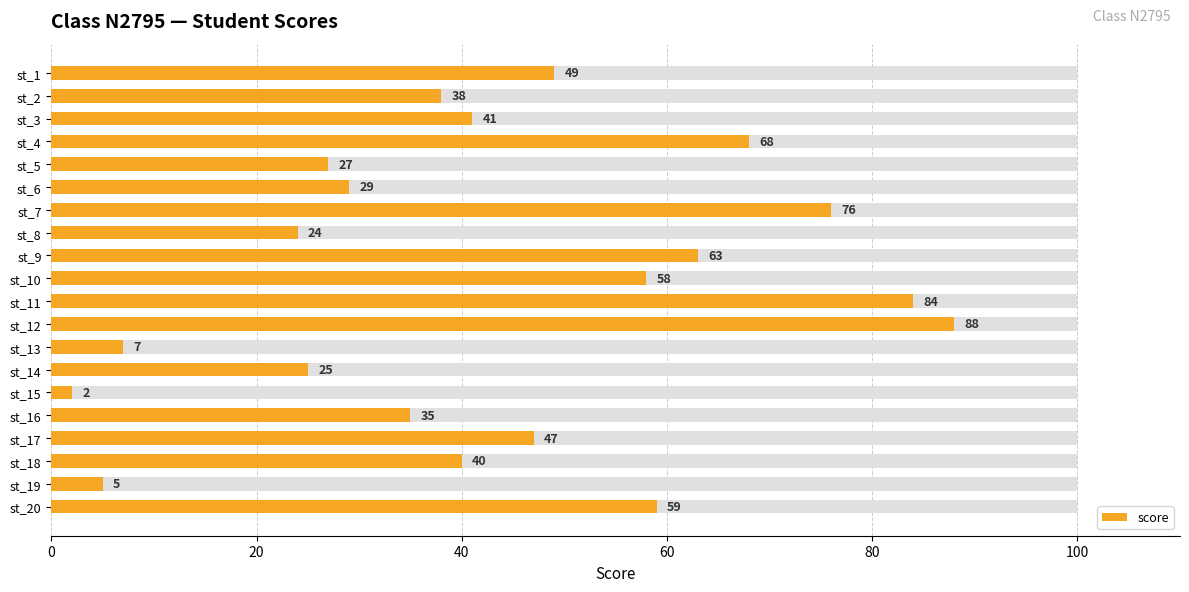

Where is the data nearest to the value 45?

st_17